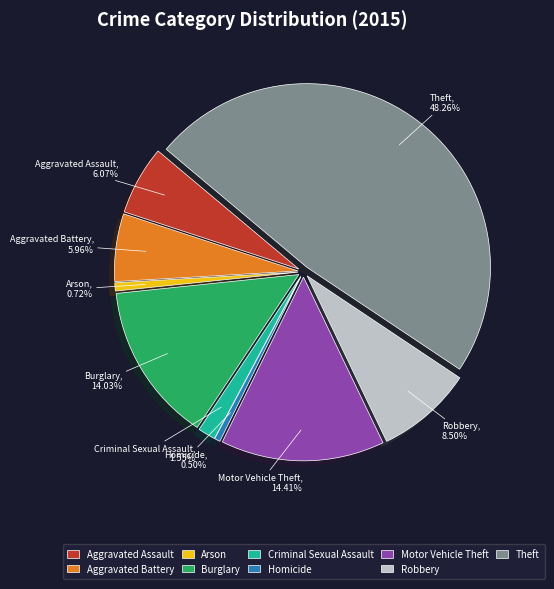

Which slice is the smallest?

Homicide